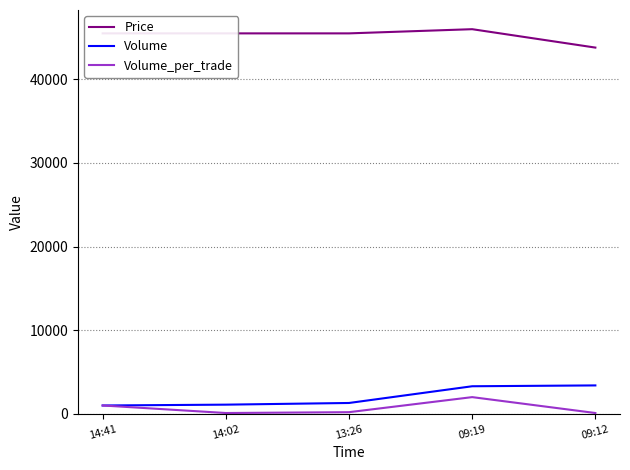

True or false: Volume_per_trade has more than 1 points higher than both neighbors.

False